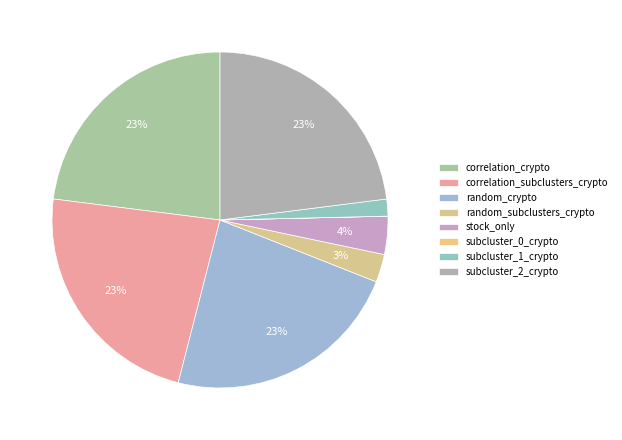

How much of the chart is everything except subcluster_1_crypto?

98.4%